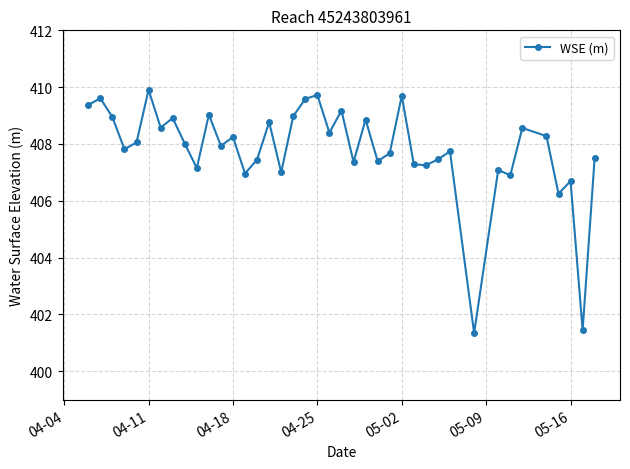

What is the sum of all values?

16312.4